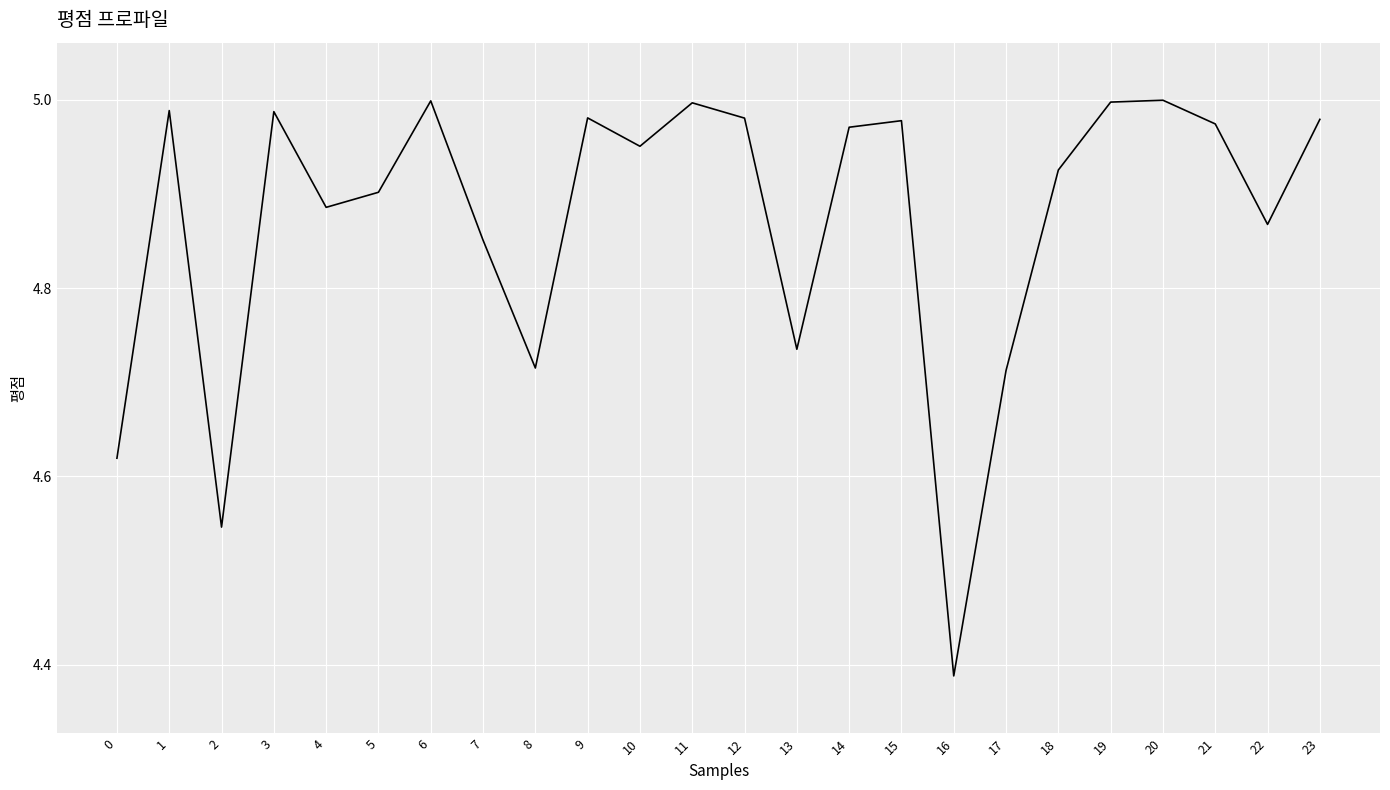

What is the sum of the values at 20 and 10?

9.9